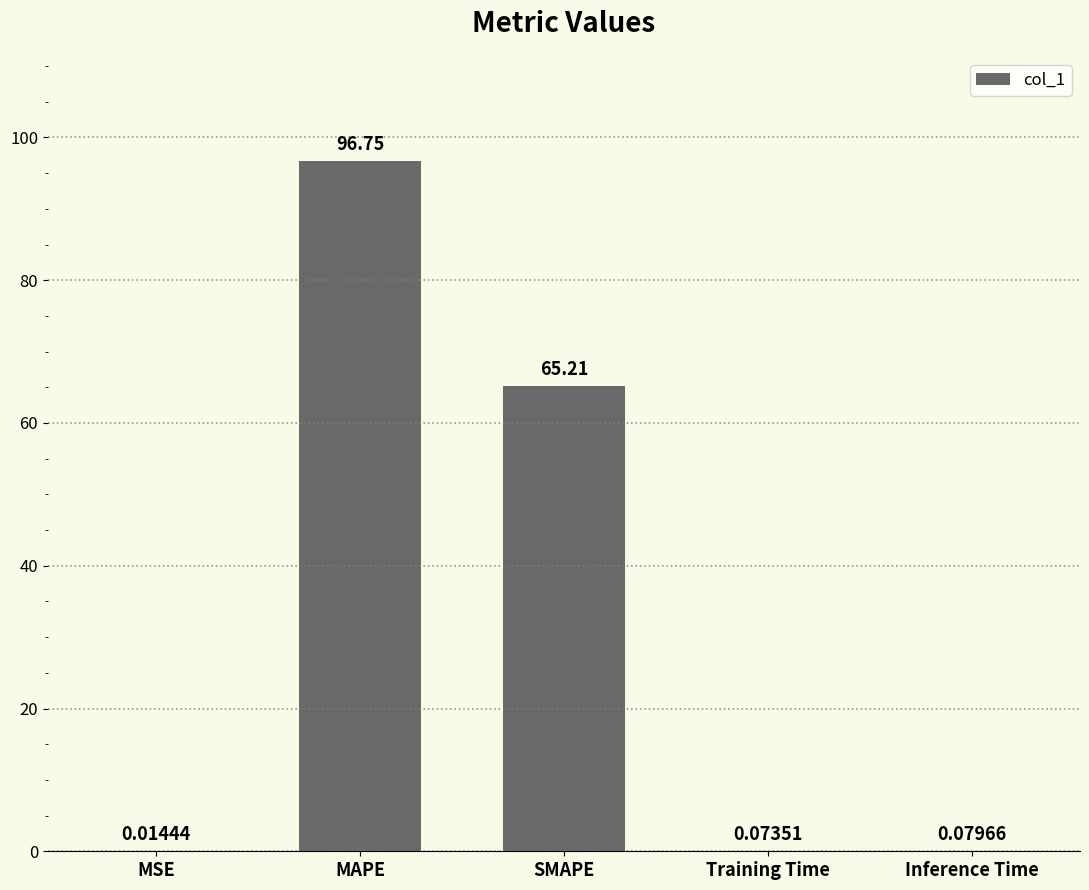

Which has a higher value, Inference Time or SMAPE?

SMAPE